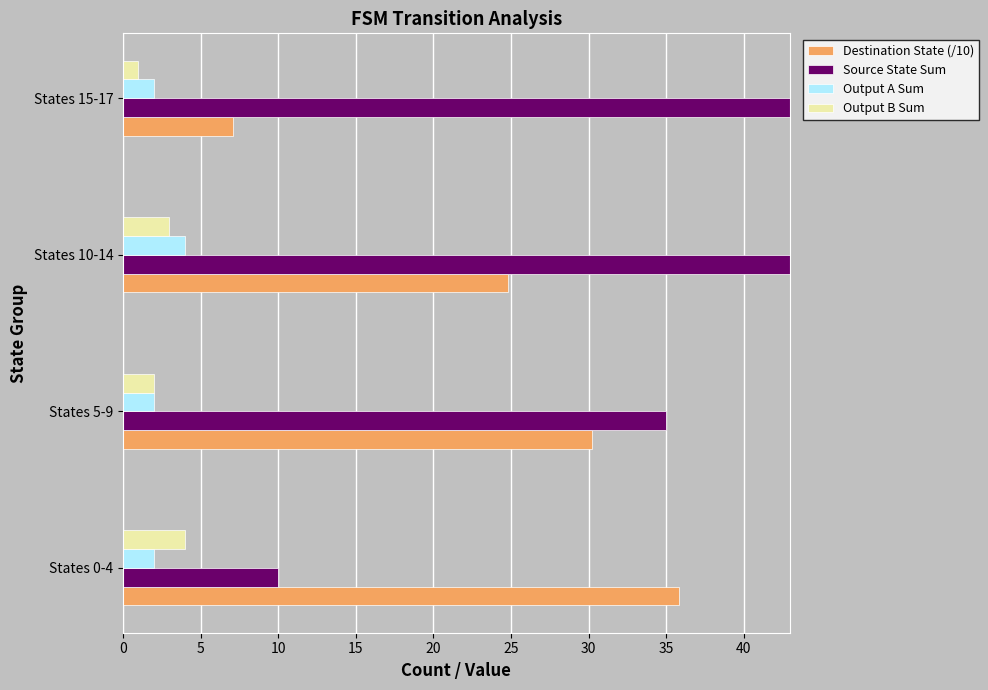

What is the maximum value for Output B Sum?

4.0